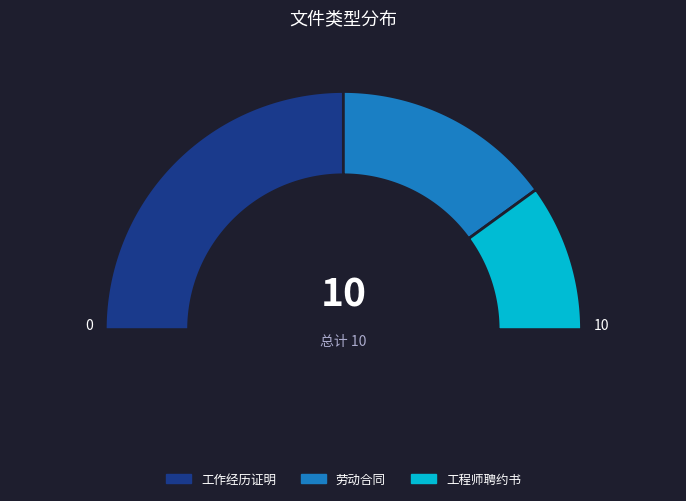

Rank the categories by value from highest to lowest.

工作经历证明, 劳动合同, 工程师聘约书